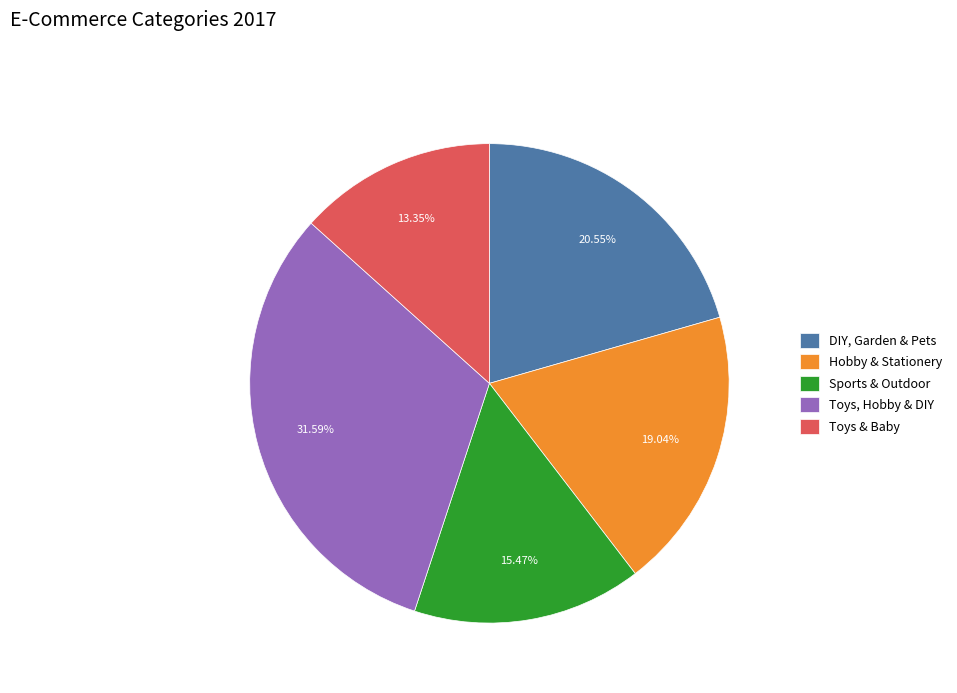

How many slices are in this pie chart?

5